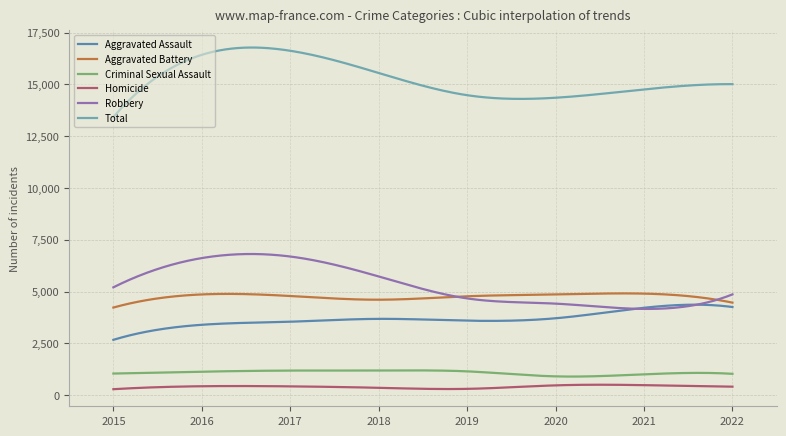

Reading left to right, list all the values displayed in this chart.

Aggravated Assault: 2015=2668	2016=3394	2017=3542	2018=3680	2019=3592	2020=3708	2021=4215	2022=4251
Aggravated Battery: 2015=4226	2016=4859	2017=4783	2018=4604	2019=4770	2020=4856	2021=4898	2022=4463
Criminal Sexual Assault: 2015=1040	2016=1130	2017=1184	2018=1186	2019=1146	2020=904	2021=1002	2022=1027
Homicide: 2015=285	2016=428	2017=422	2018=352	2019=301	2020=470	2021=480	2022=407
Robbery: 2015=5202	2016=6614	2017=6689	2018=5726	2019=4667	2020=4415	2021=4160	2022=4861
Total: 2015=13421	2016=16425	2017=16620	2018=15548	2019=14476	2020=14353	2021=14755	2022=15009